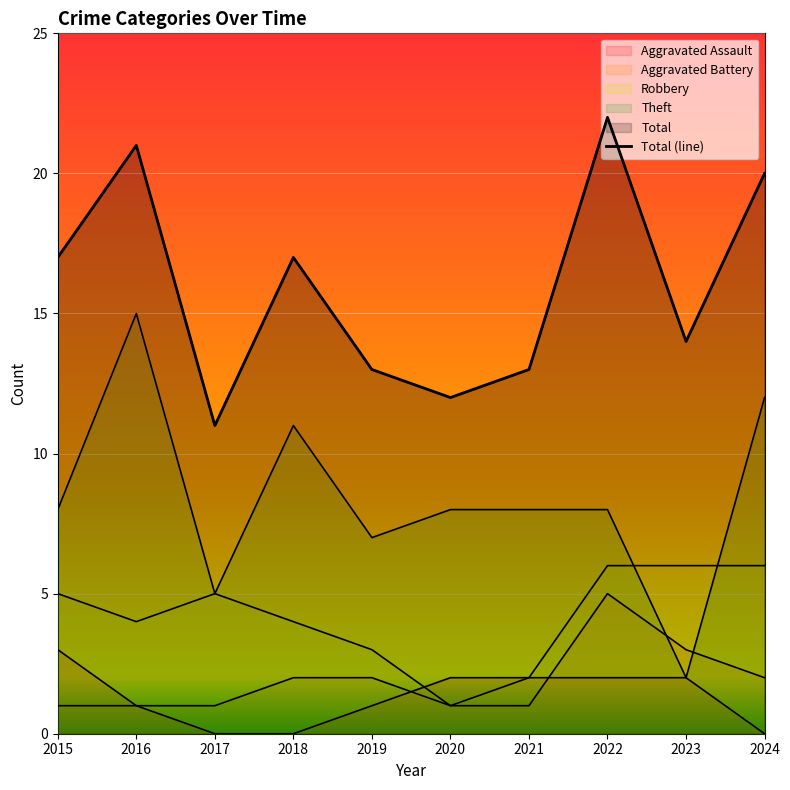

Rank the categories by value from highest to lowest.

2022, 2016, 2024, 2015, 2018, 2023, 2019, 2021, 2020, 2017